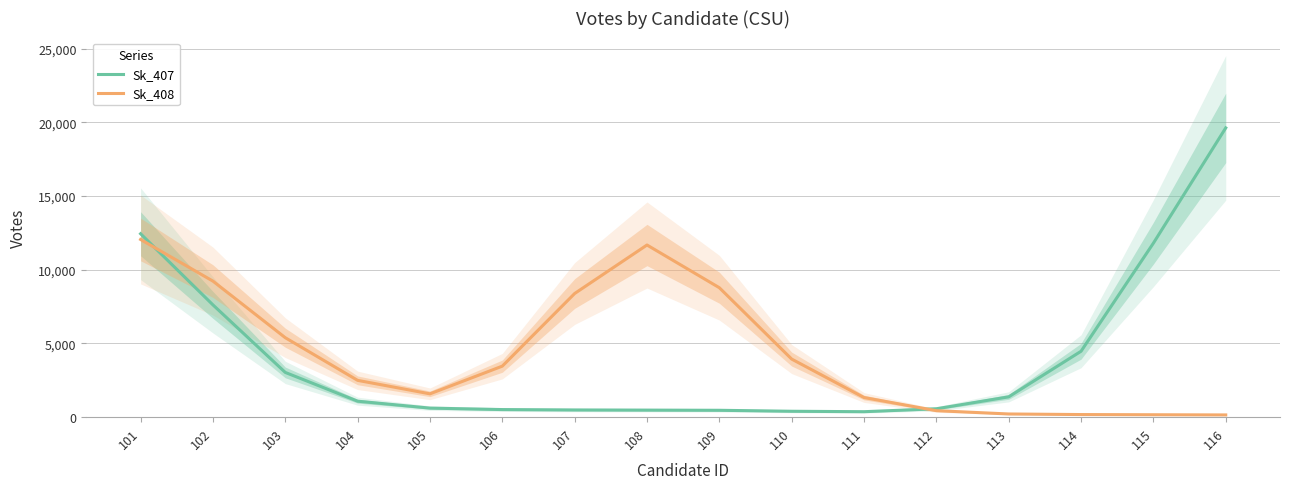

Does the chart have visible grid lines?

Yes